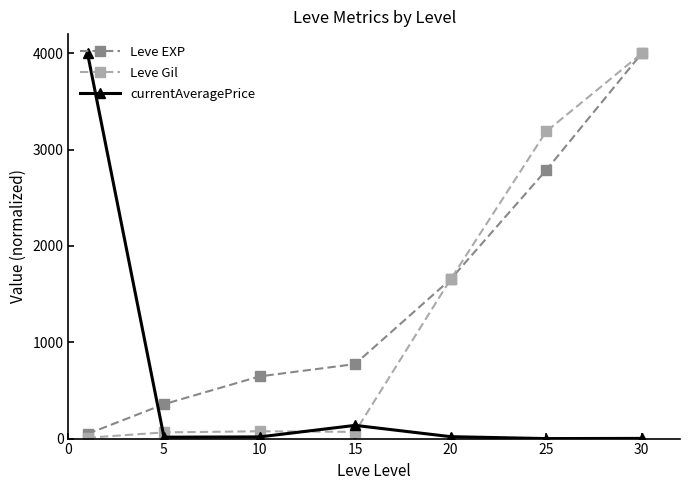

True or false: currentAveragePrice has more than 2 points higher than both neighbors.

False